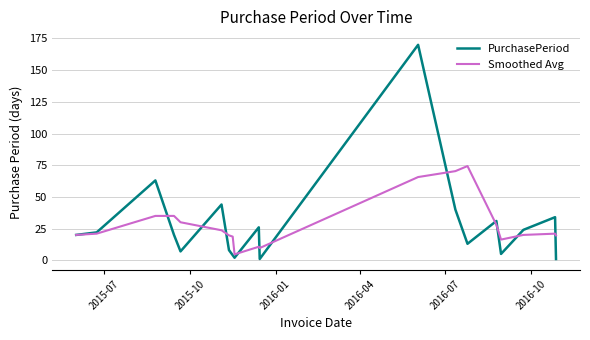

What is the greatest value displayed?

170.0